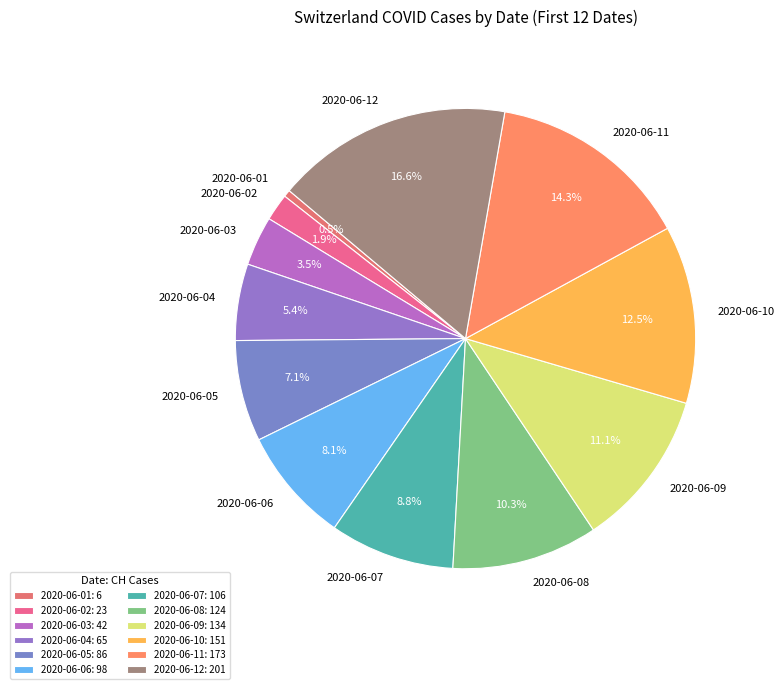

Count the number of slices in the pie.

12